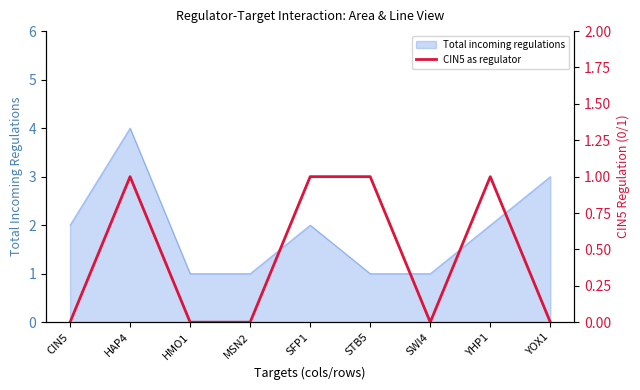

Is it true that Total incoming regulations equals 3 at YOX1?

True